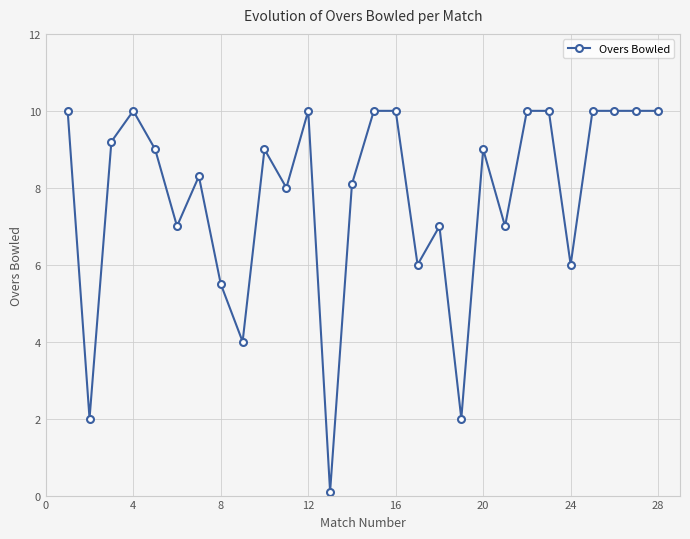

What is the greatest value displayed?

10.0